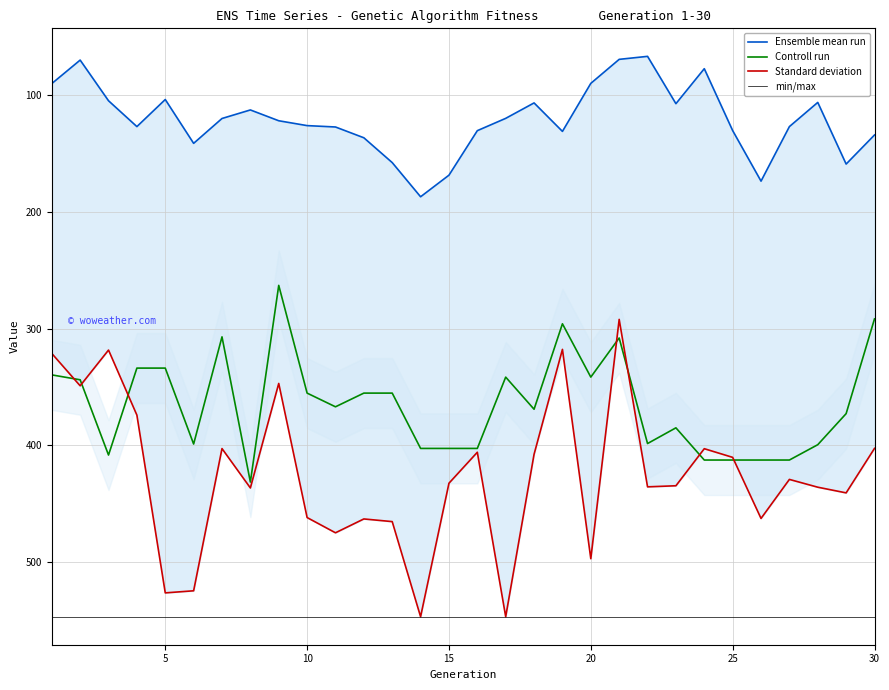

True or false: min/max and Controll run cross at least once.

False